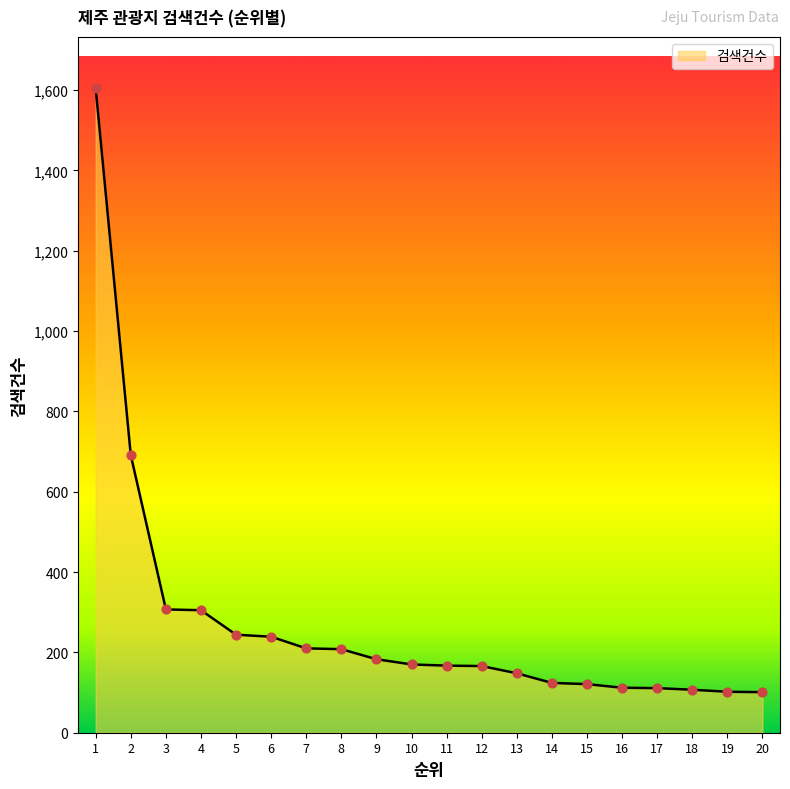

Between 17 and 2, which is larger?

2